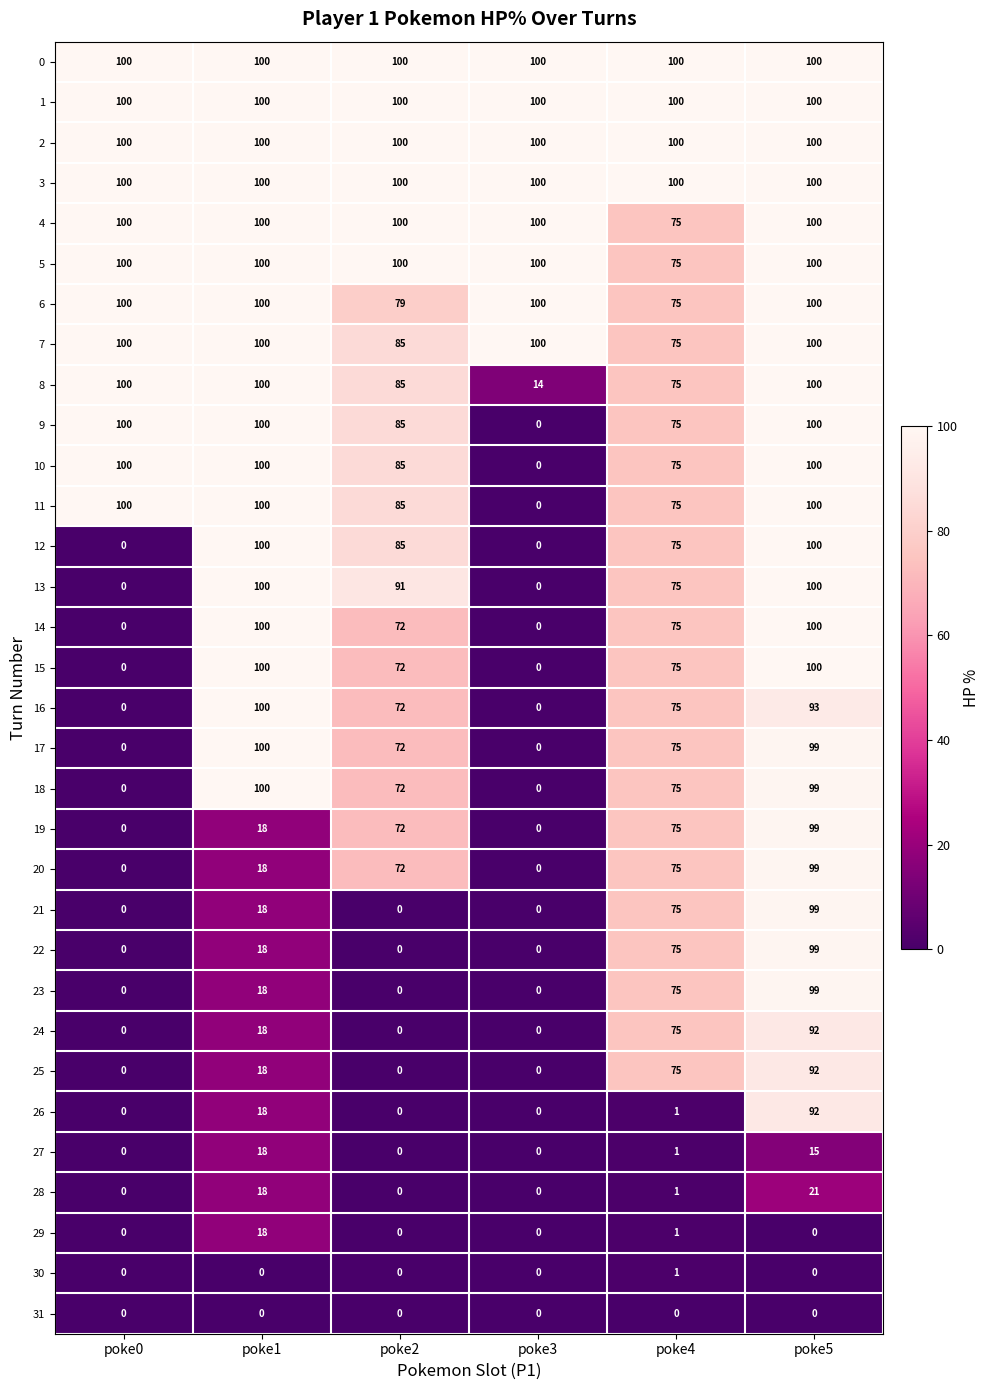

Which category has the highest value in the 25 series?

poke5